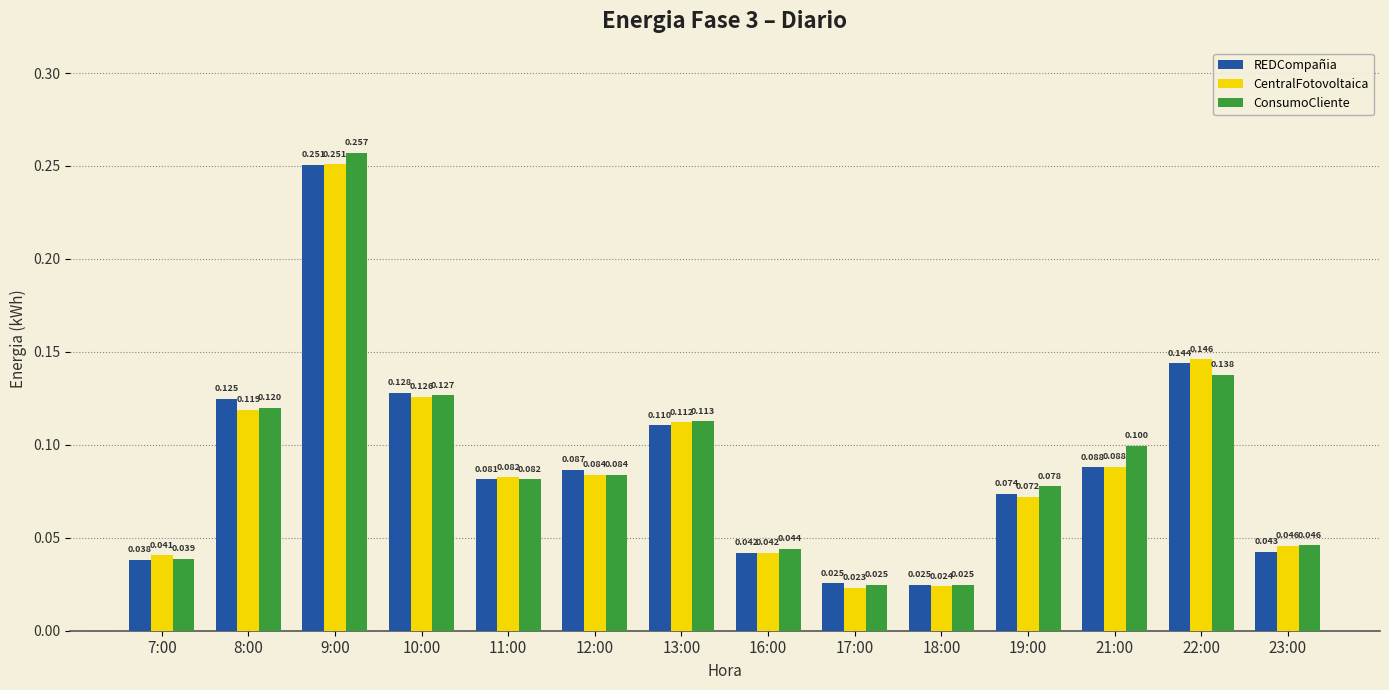

List the labels in order of CentralFotovoltaica value, largest first.

9:00, 22:00, 10:00, 8:00, 13:00, 21:00, 12:00, 11:00, 19:00, 23:00, 16:00, 7:00, 18:00, 17:00